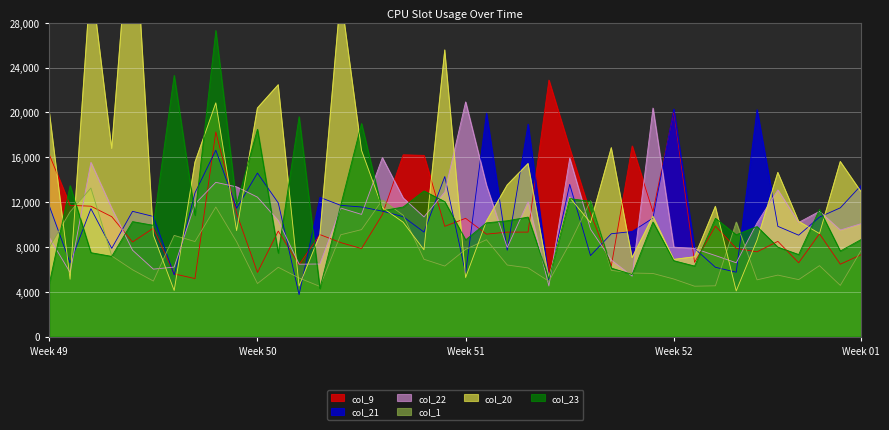

What is the difference between the maximum and minimum values in the col_1 series?

8770.6